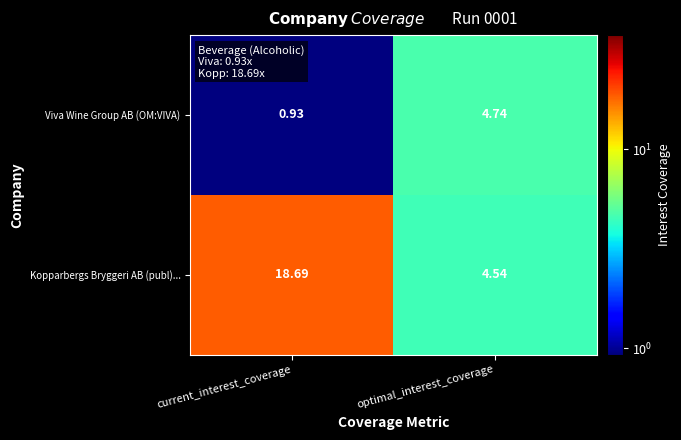

Which label corresponds to the largest value in the chart?

current_interest_coverage